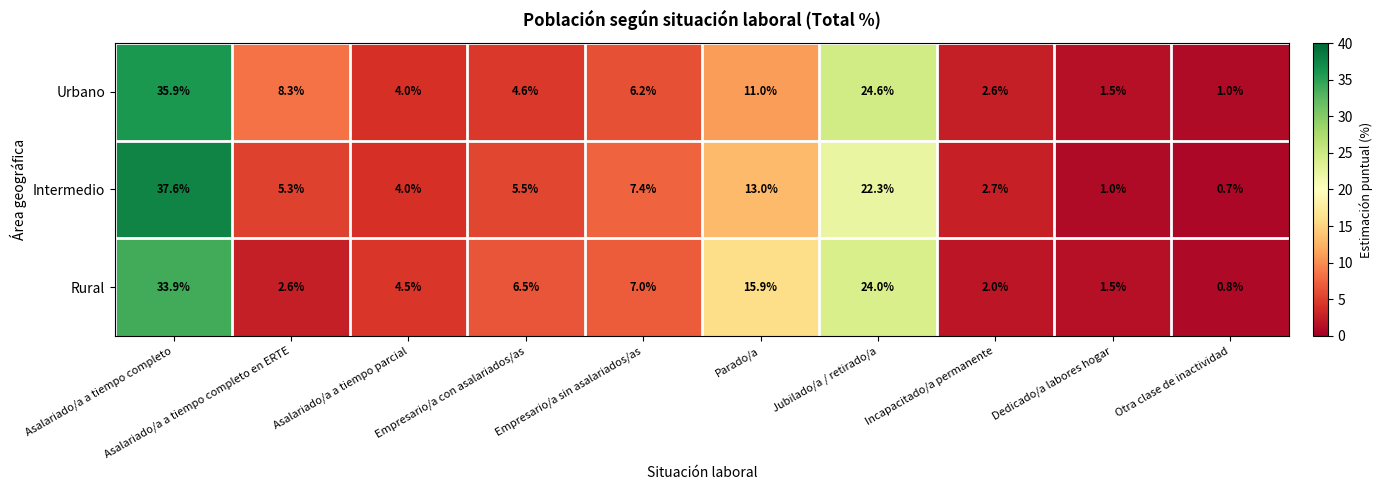

How many data points does each series have?

10